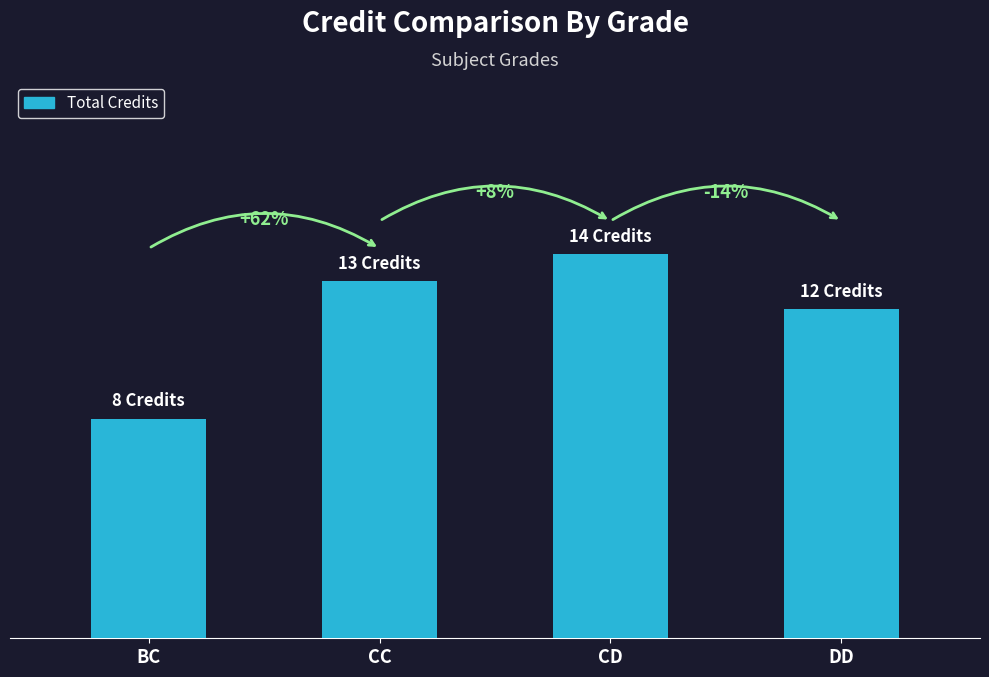

What is the value of the 3rd bar from the left?

14